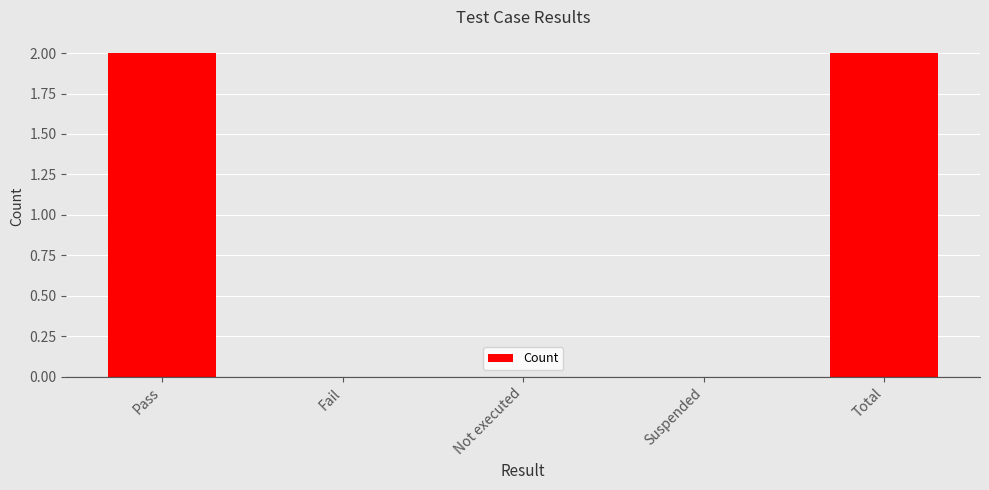

What is the sum of all values?

4